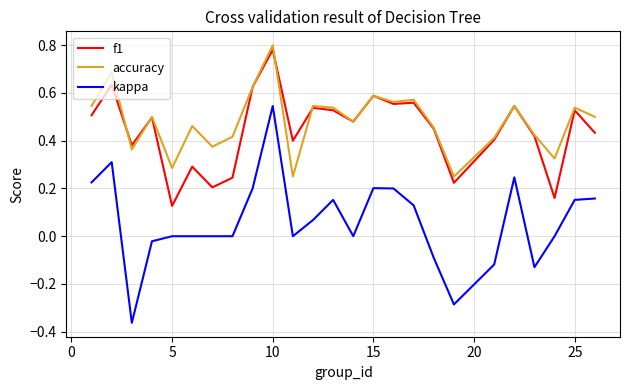

True or false: kappa and f1 cross at least once.

False